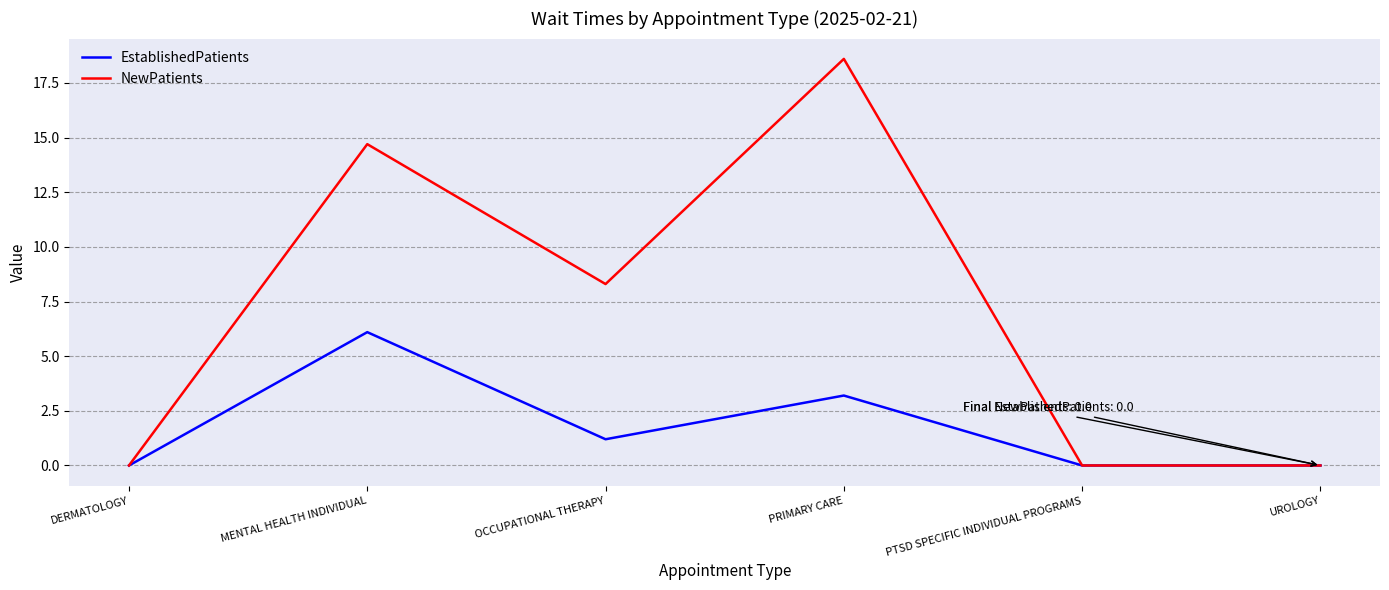

How many values in the EstablishedPatients series exceed 1?

3